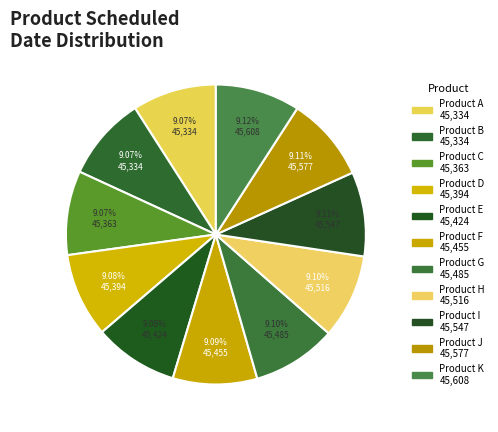

To the nearest percent, what is the combined percentage of Product G and Product B?

18%